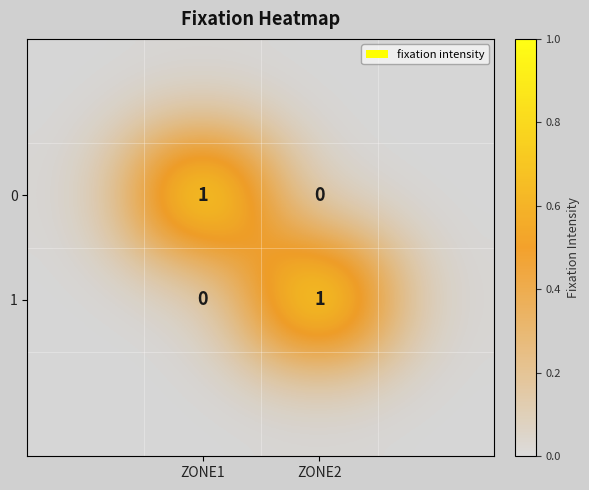

The 1 series shows 0 at ZONE2. True or false?

False